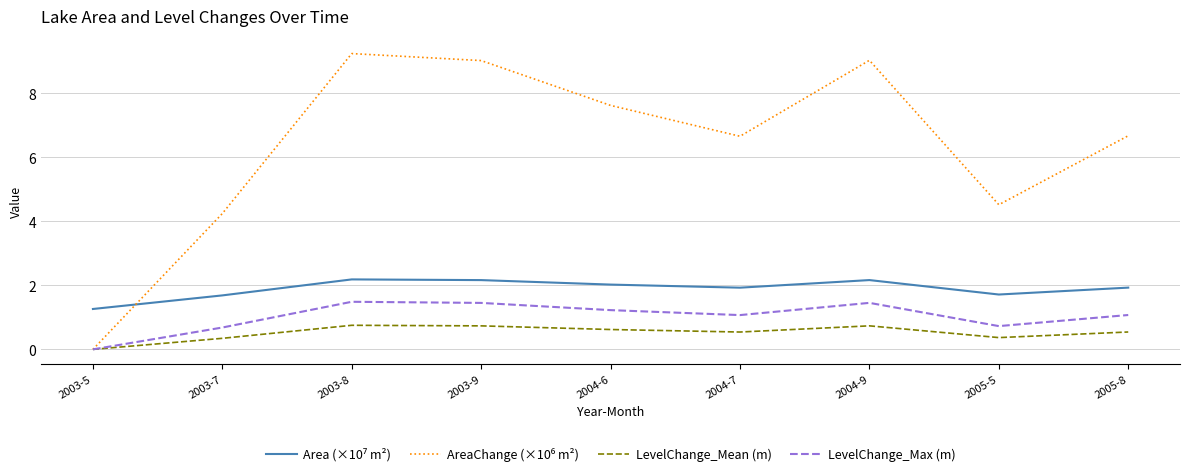

Is it true that LevelChange_Mean (m) equals 0.5 at 2005-8?

True